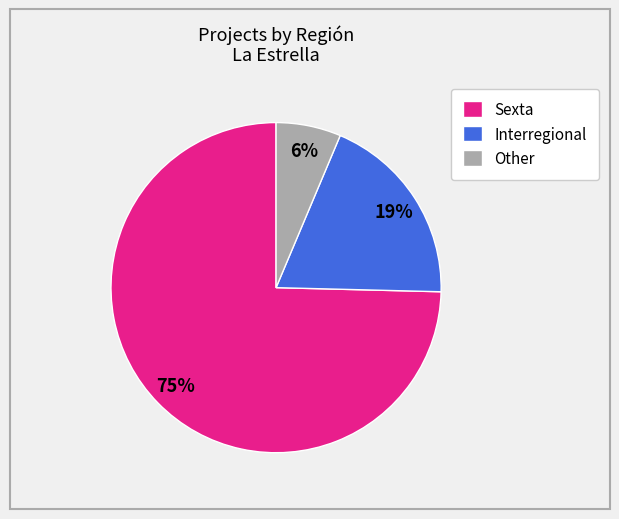

Is there any slice that represents more than half of the pie?

Yes